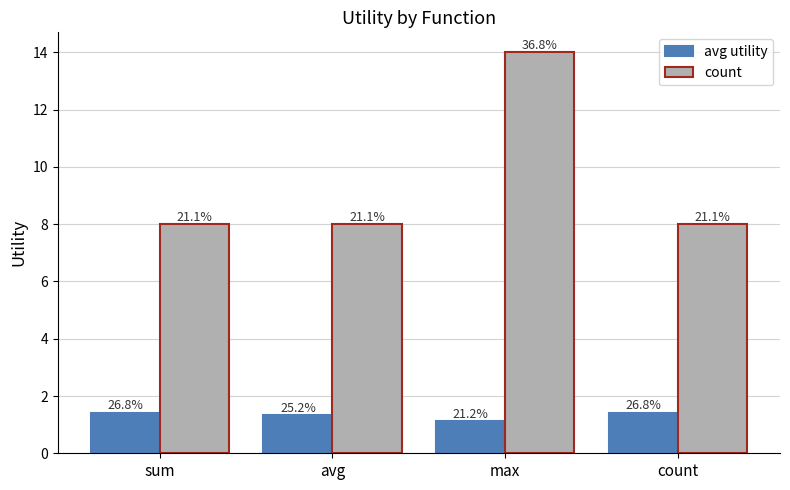

Which category has the highest value in the avg utility series?

sum